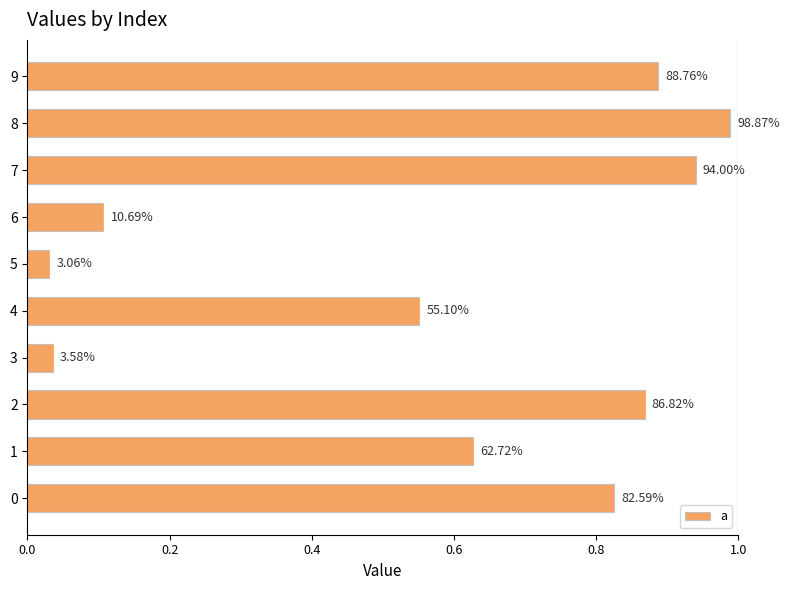

How many bars are there in total?

10